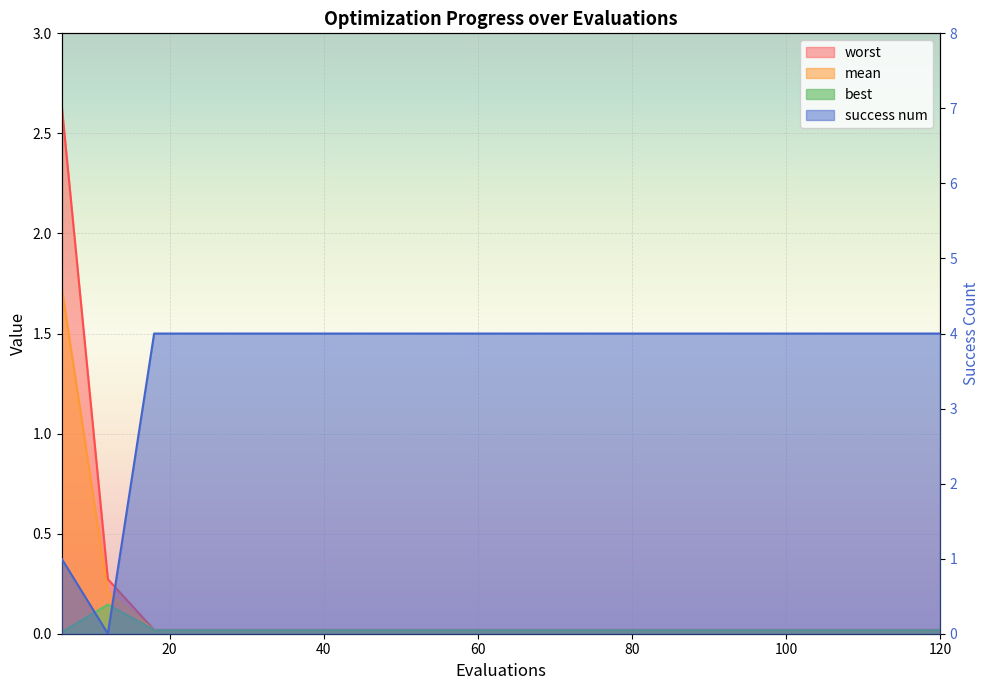

What is the difference between the maximum and minimum values in the mean series?

1.7